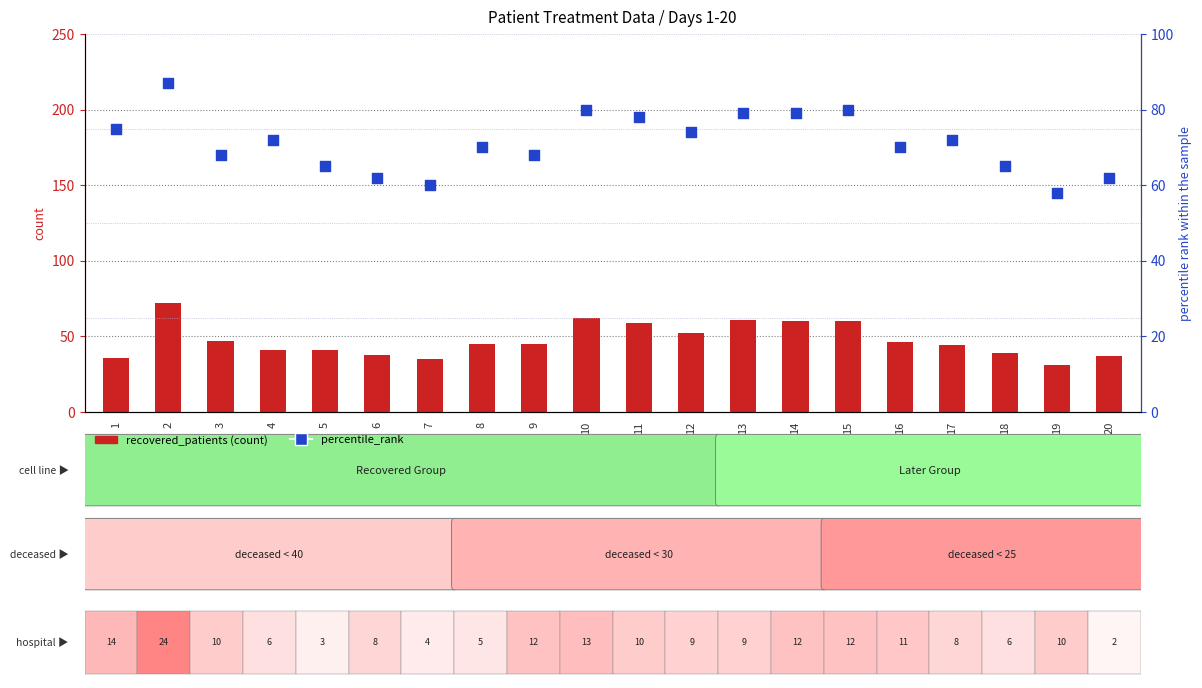

What is the total value across all series at 17?

116